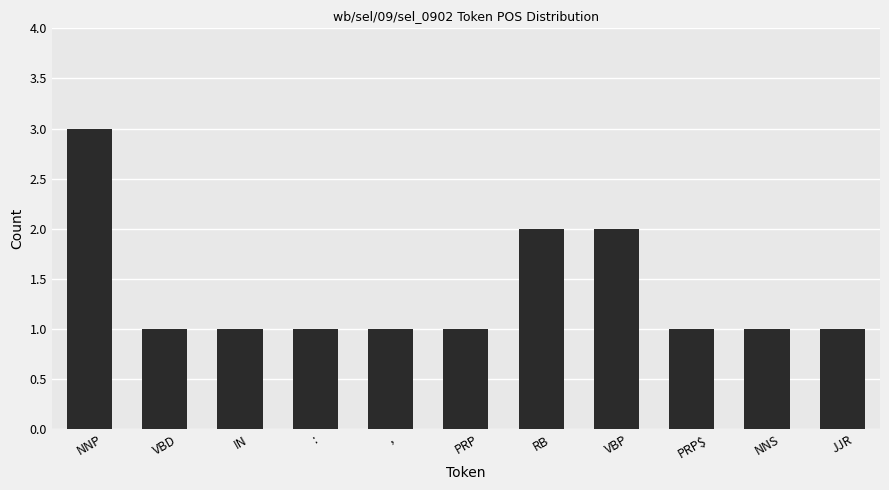

The chart shows a value of 1 at ,. True or false?

True